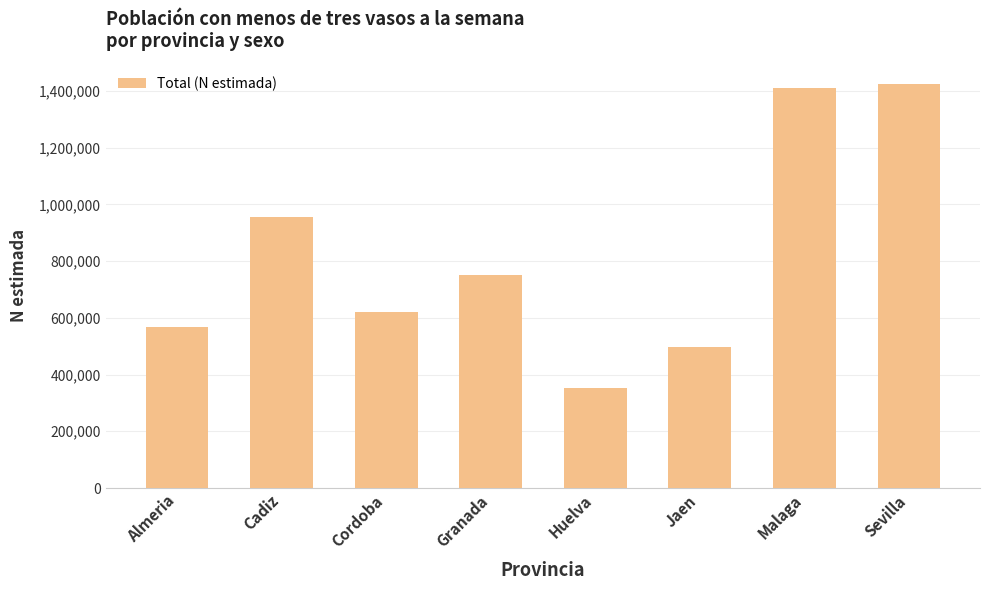

Is it true that the value at Cadiz is 953996?

True